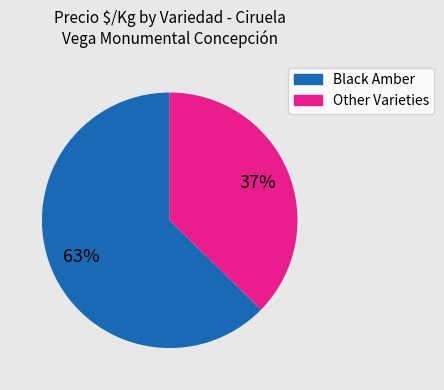

Combined, do Black Amber and Other Varieties account for over 50%?

Yes